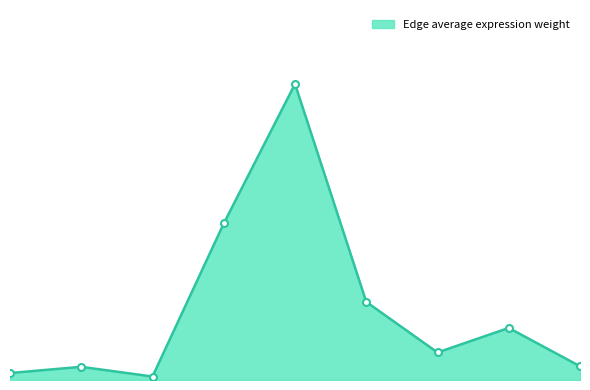

Where is the first local maximum?

ECs->FAPs